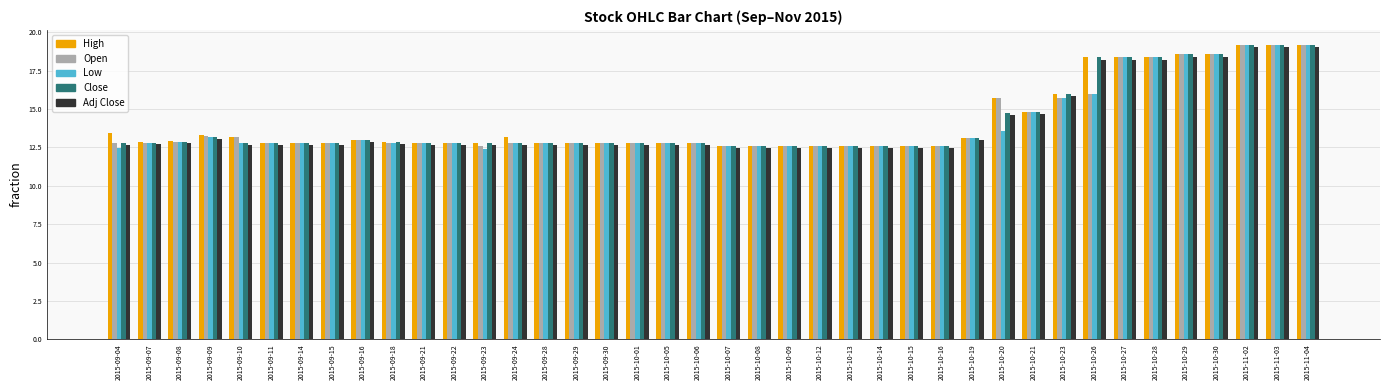

What is the lowest value of the Close series?

12.6